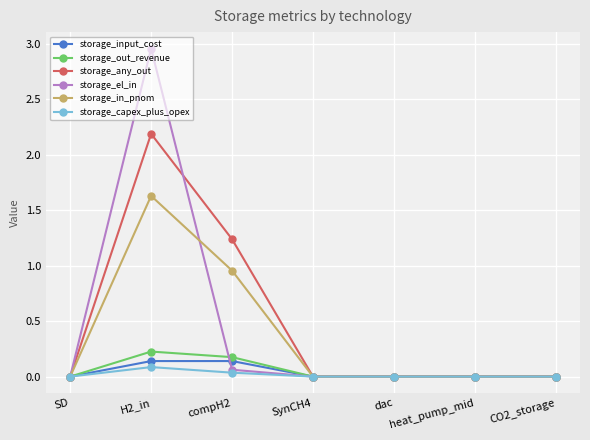

What is the label of the 1st point from the right?

CO2_storage